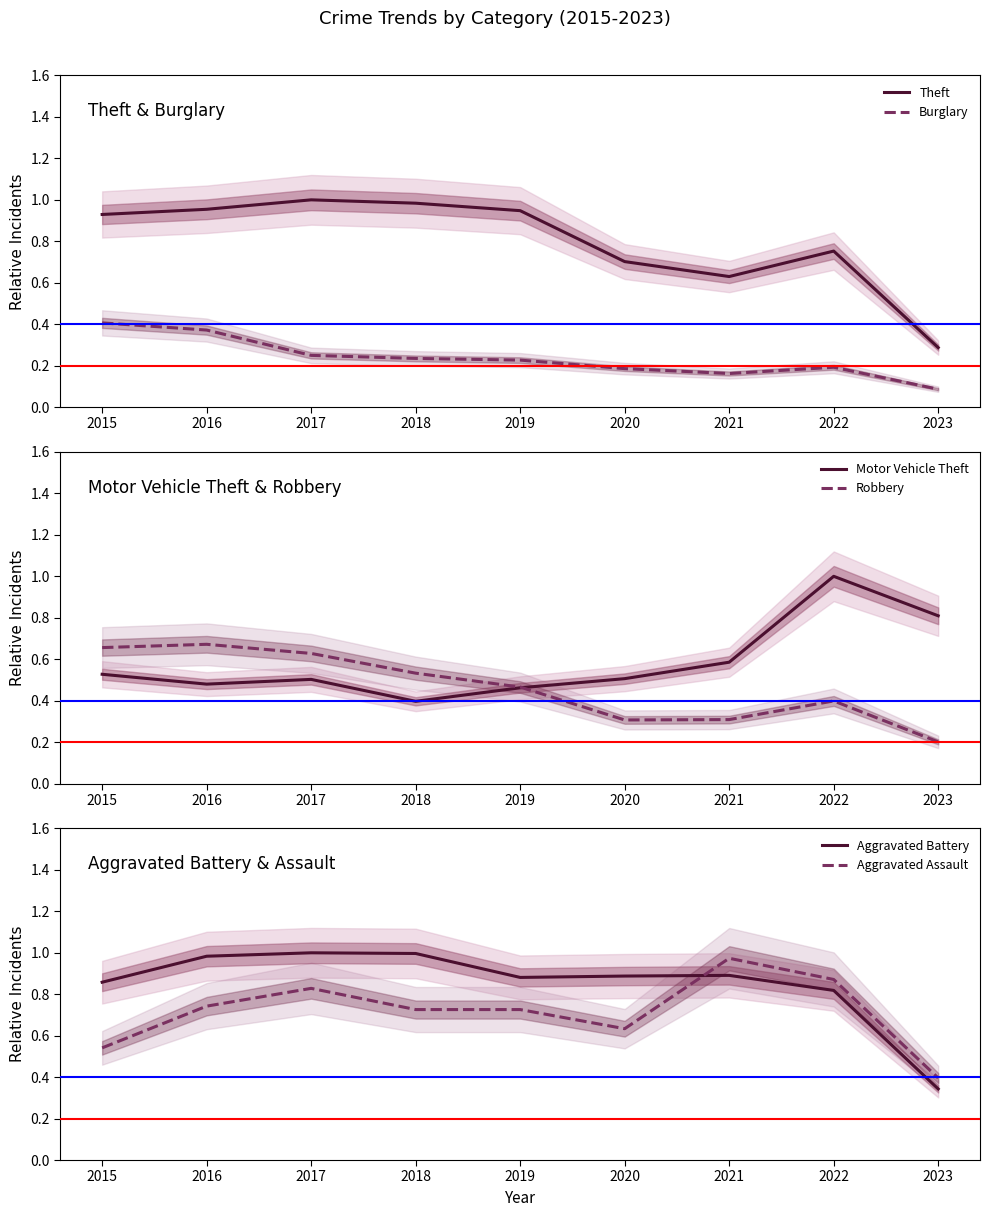

Which category has the lowest value in the Burglary series?

2023